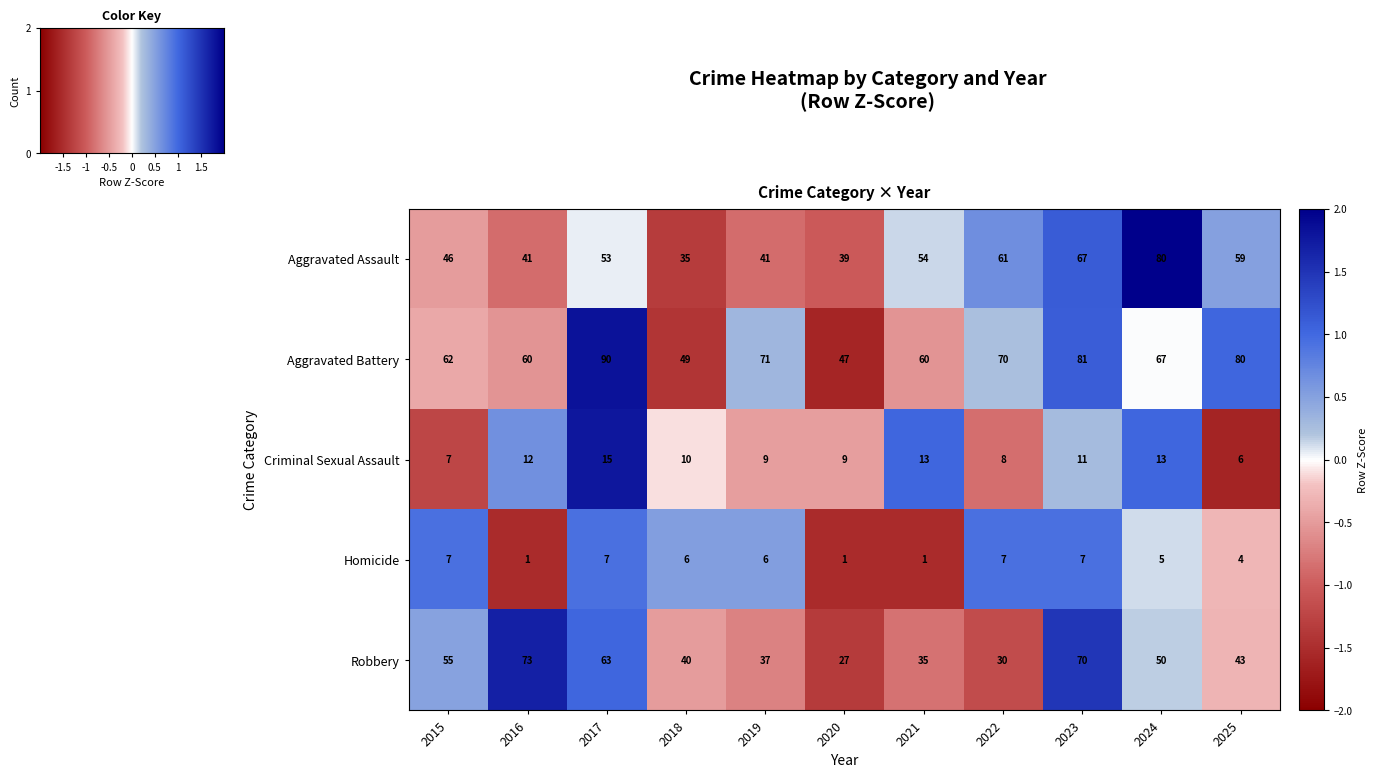

List the series in order of their peak value, highest first.

Aggravated Battery, Aggravated Assault, Robbery, Criminal Sexual Assault, Homicide